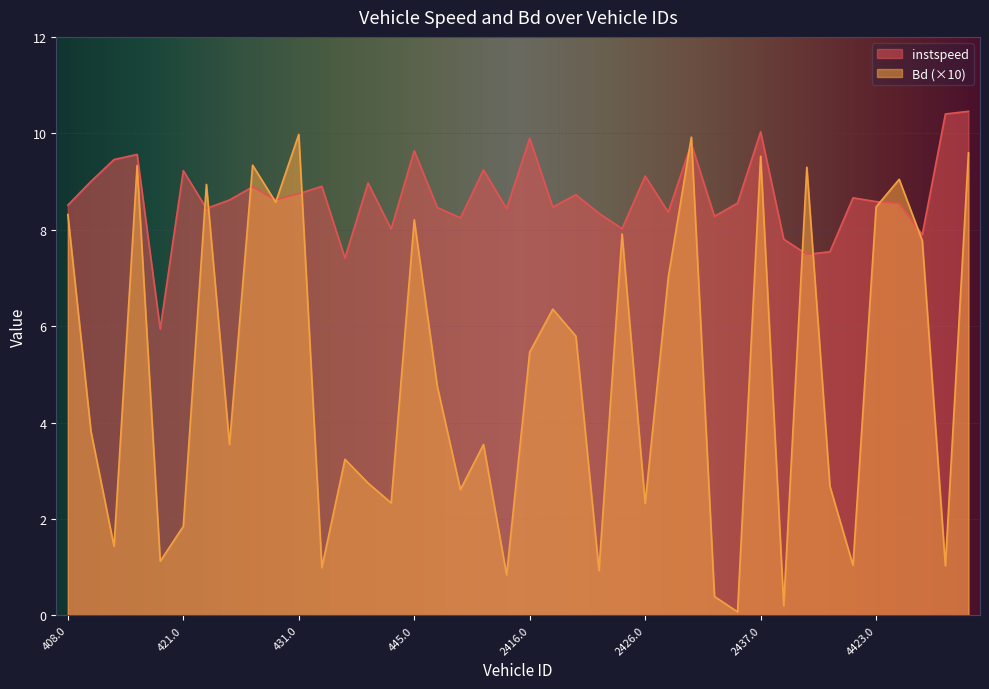

At which label does instspeed reach its peak?

4435.0